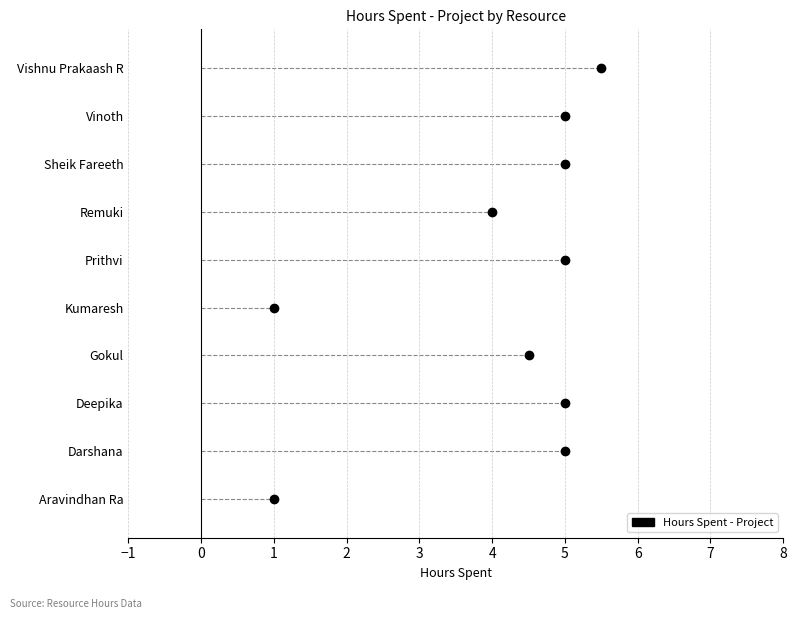

How many interior local valleys (lower than both neighbors) does the data have?

2